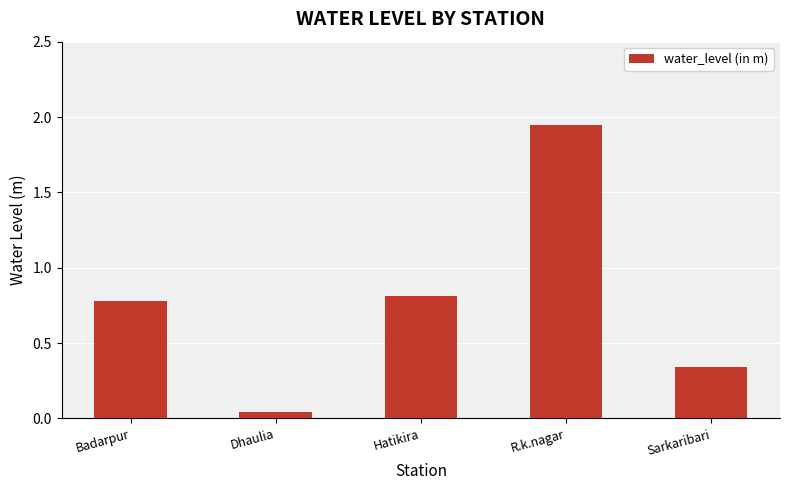

What position from the left is Sarkaribari?

5